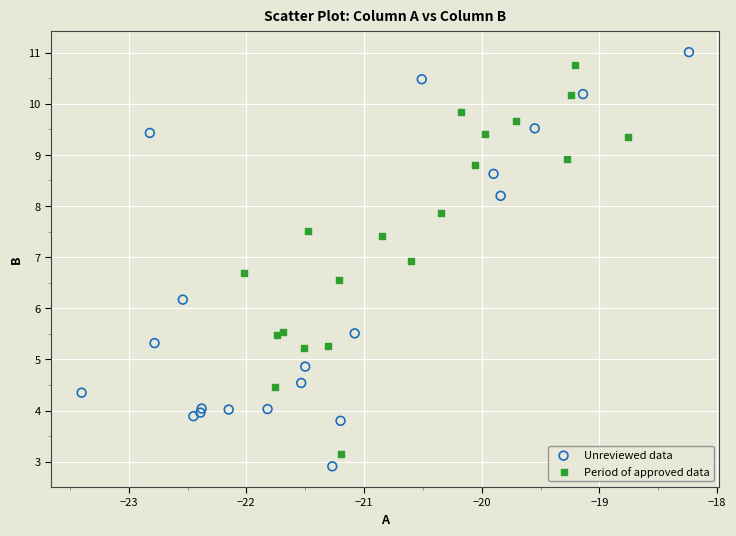

Which series reaches the maximum Y coordinate?

Unreviewed data